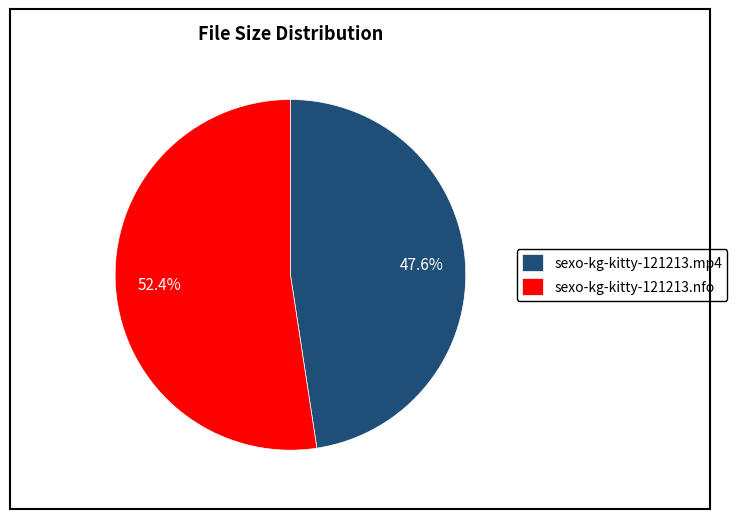

To the nearest percent, what is the difference between the sexo-kg-kitty-121213.mp4 and sexo-kg-kitty-121213.nfo slice percentages?

5%